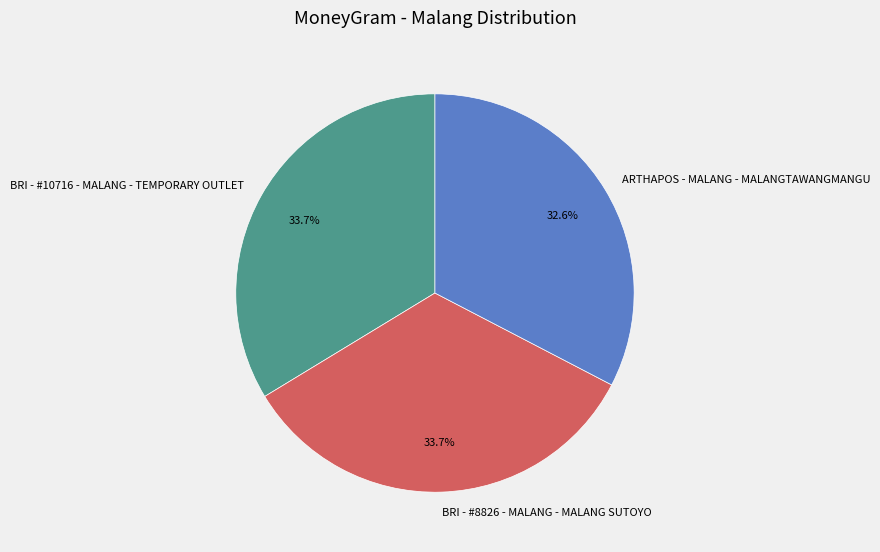

What is the ratio of the value at ARTHAPOS - MALANG - MALANGTAWANGMANGU to the value at BRI - #10716 - MALANG - TEMPORARY OUTLET?

1.0